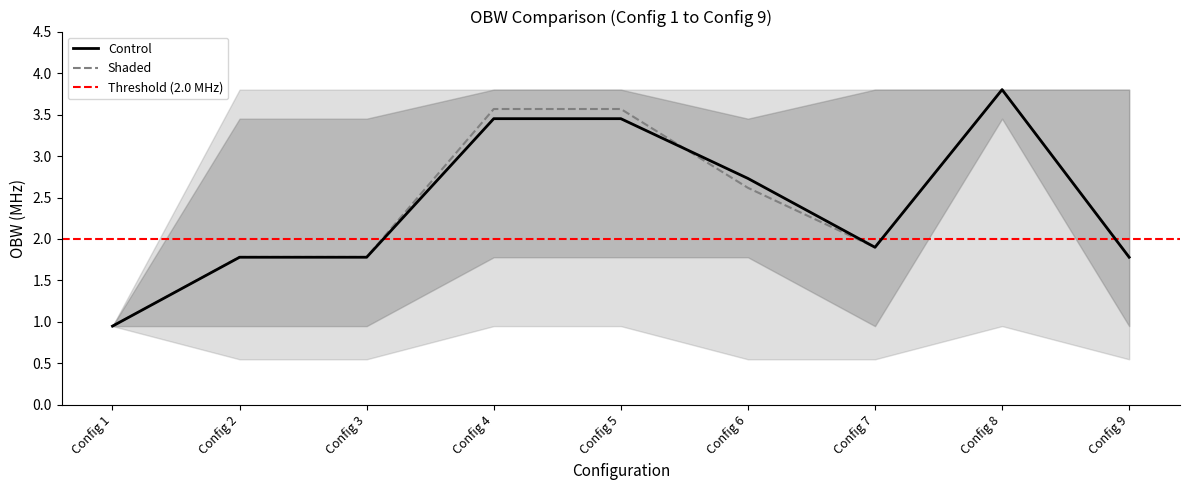

Reading left to right, list all the values displayed in this chart.

Control: Config 1=0.9	Config 2=1.8	Config 3=1.8	Config 4=3.5	Config 5=3.5	Config 6=2.7	Config 7=1.9	Config 8=3.8	Config 9=1.8
Shaded: Config 1=0.9	Config 2=1.8	Config 3=1.8	Config 4=3.6	Config 5=3.6	Config 6=2.6	Config 7=1.9	Config 8=3.8	Config 9=1.8
Upper: Config 1=0.9	Config 2=3.5	Config 3=3.5	Config 4=3.8	Config 5=3.8	Config 6=3.5	Config 7=3.8	Config 8=3.8	Config 9=3.8
Lower: Config 1=0.9	Config 2=0.9	Config 3=0.9	Config 4=1.8	Config 5=1.8	Config 6=1.8	Config 7=0.9	Config 8=3.5	Config 9=0.9
UpperShaded: Config 1=0.9	Config 2=3.8	Config 3=3.8	Config 4=3.8	Config 5=3.8	Config 6=3.8	Config 7=3.8	Config 8=3.8	Config 9=3.8
LowerShaded: Config 1=0.9	Config 2=0.6	Config 3=0.6	Config 4=0.9	Config 5=0.9	Config 6=0.6	Config 7=0.6	Config 8=0.9	Config 9=0.6